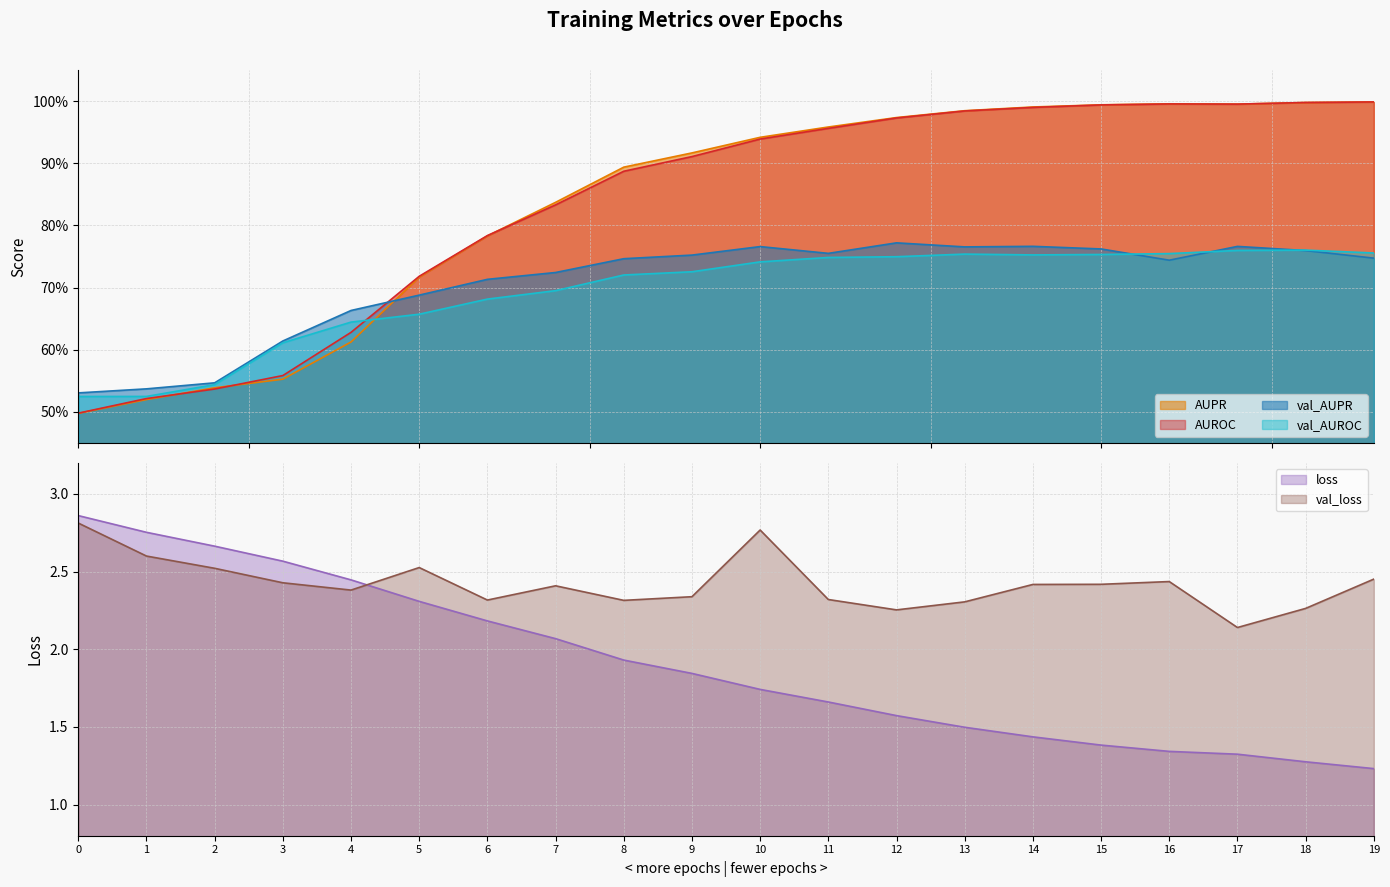

True or false: AUROC and val_loss cross at least once.

False